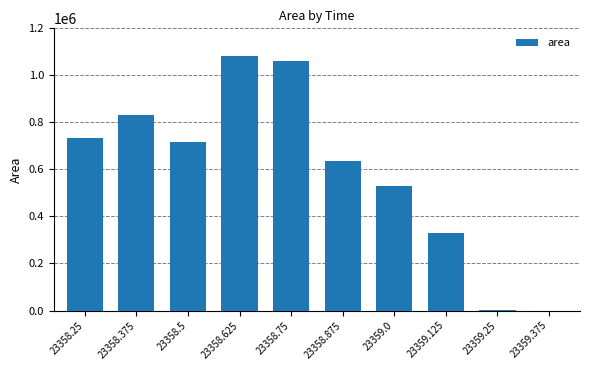

What is the sum of all values?

5918125